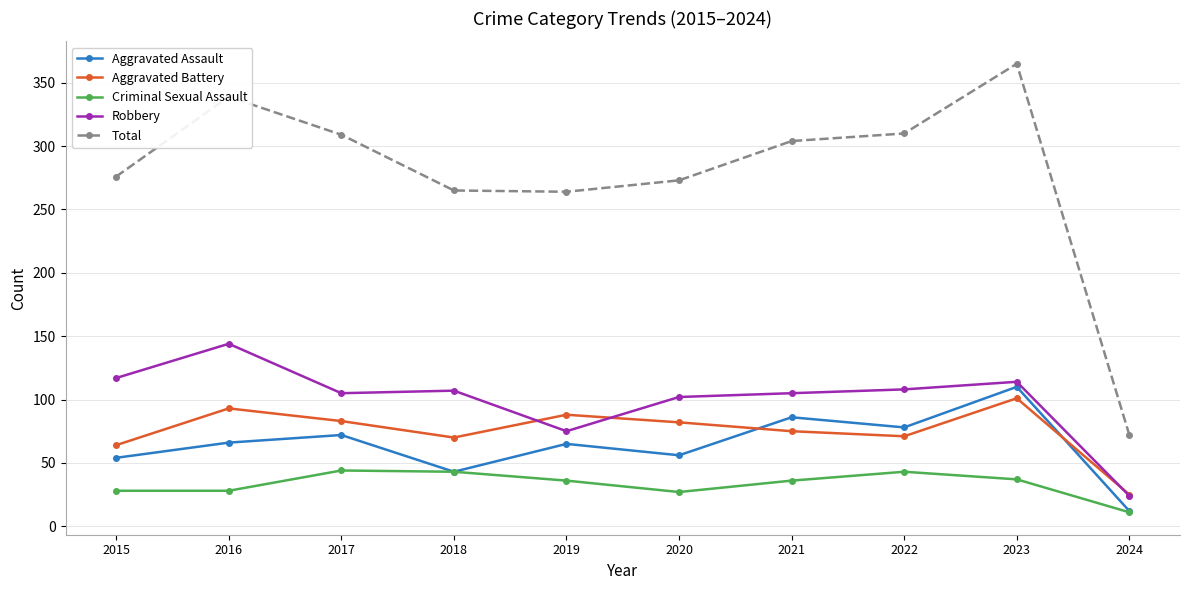

Between which two adjacent categories do Aggravated Battery and Robbery first intersect?

2018 and 2019